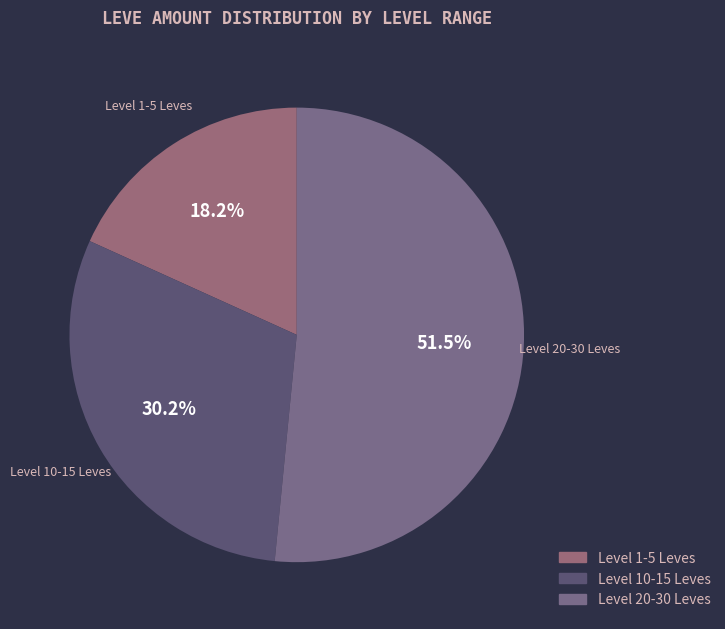

Which slice is the largest?

Level 20-30 Leves